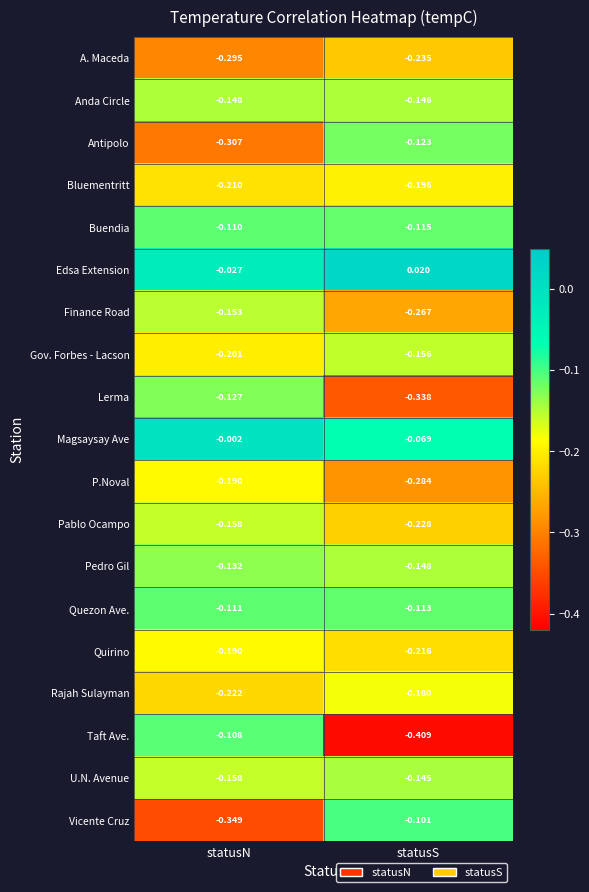

Which category has the highest value in the Pedro Gil series?

statusN